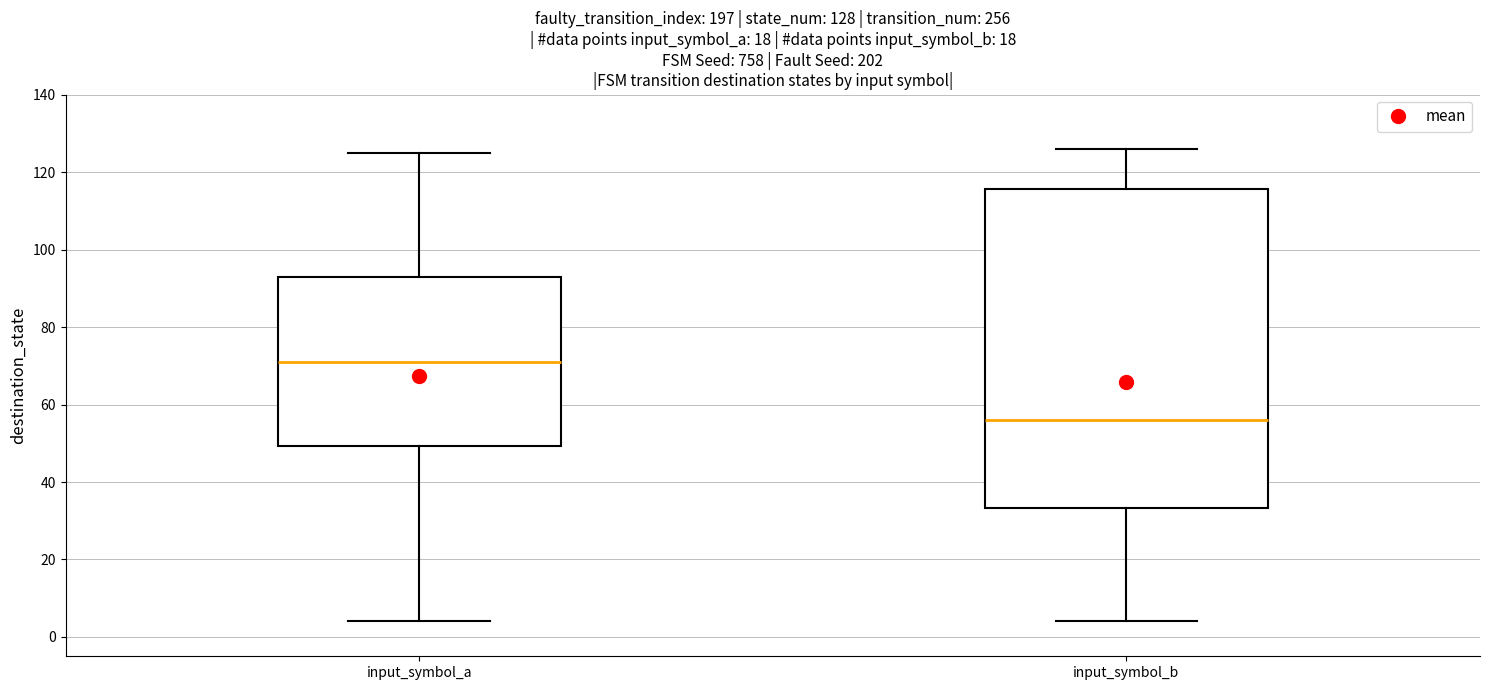

Which box's median line is the lowest?

input_symbol_b